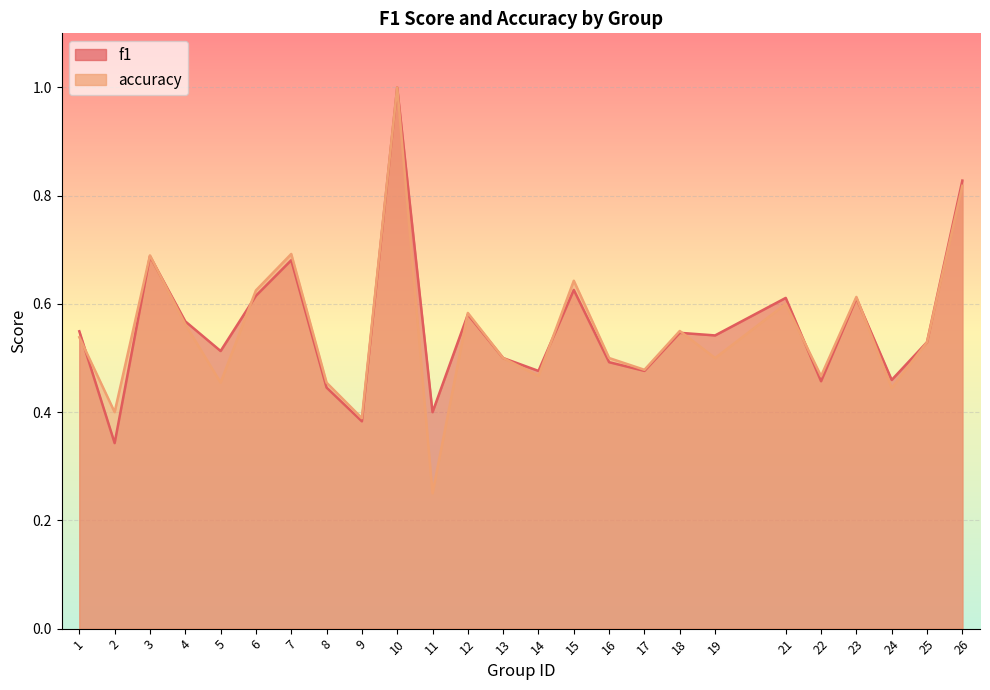

True or false: f1 and accuracy intersect in this chart.

True